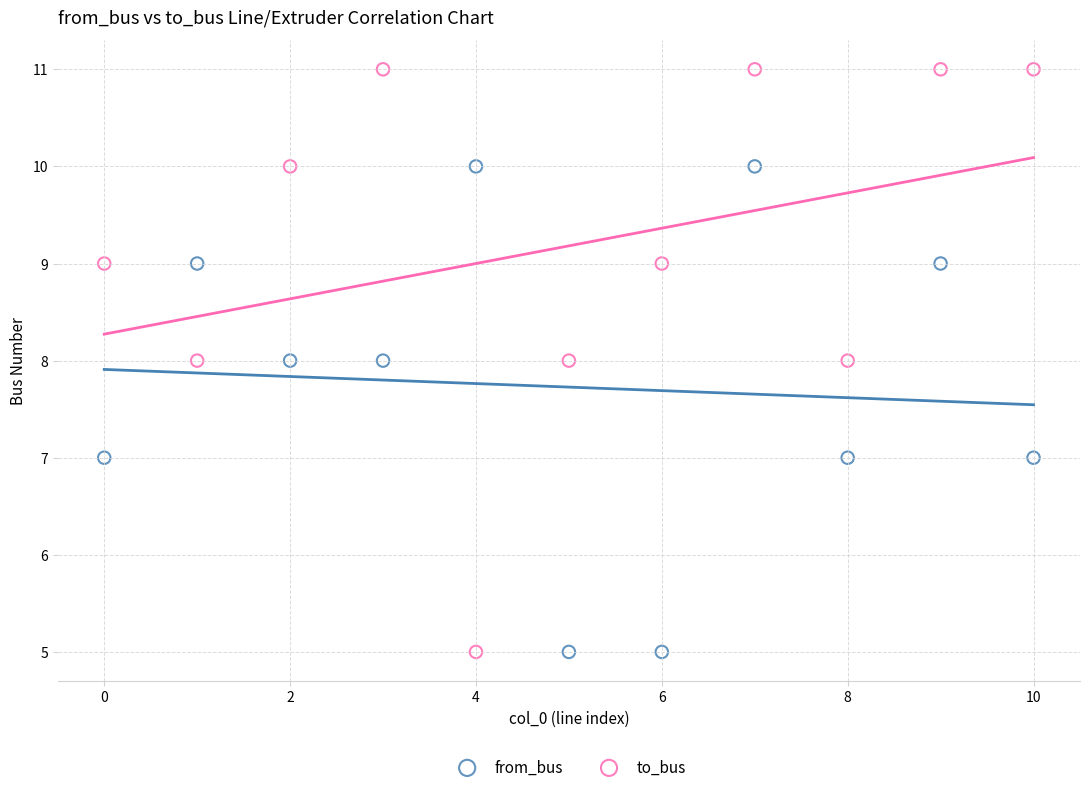

Which series reaches the maximum Y coordinate?

to_bus